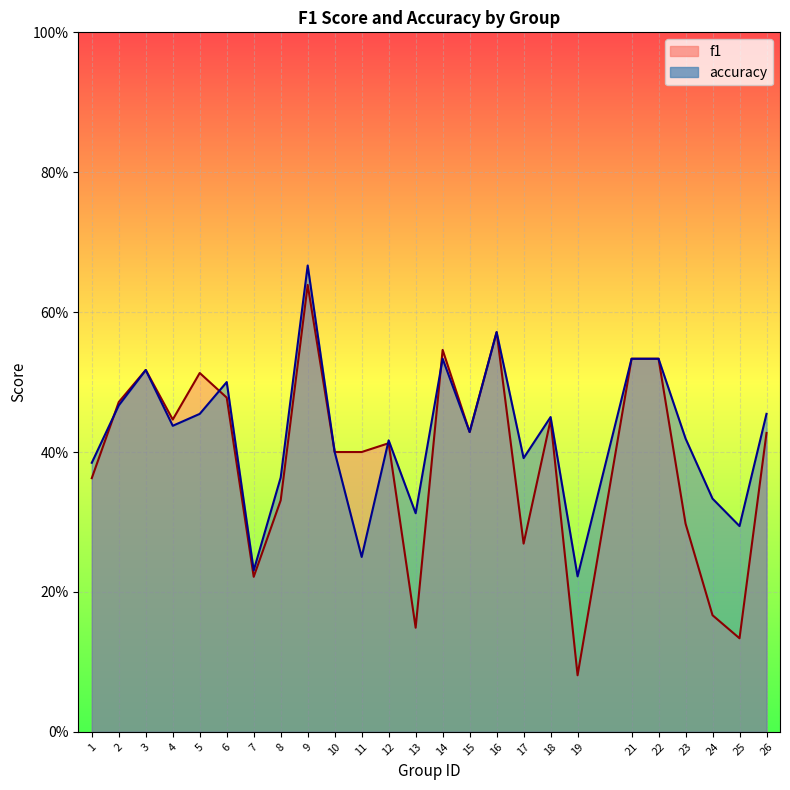

Reading left to right, list all the values displayed in this chart.

f1: 1=0.4	2=0.5	3=0.5	4=0.4	5=0.5	6=0.5	7=0.2	8=0.3	9=0.6	10=0.4	11=0.4	12=0.4	13=0.1	14=0.5	15=0.4	16=0.6	17=0.3	18=0.4	19=0.1	21=0.5	22=0.5	23=0.3	24=0.2	25=0.1	26=0.4
accuracy: 1=0.4	2=0.5	3=0.5	4=0.4	5=0.5	6=0.5	7=0.2	8=0.4	9=0.7	10=0.4	11=0.2	12=0.4	13=0.3	14=0.5	15=0.4	16=0.6	17=0.4	18=0.5	19=0.2	21=0.5	22=0.5	23=0.4	24=0.3	25=0.3	26=0.5